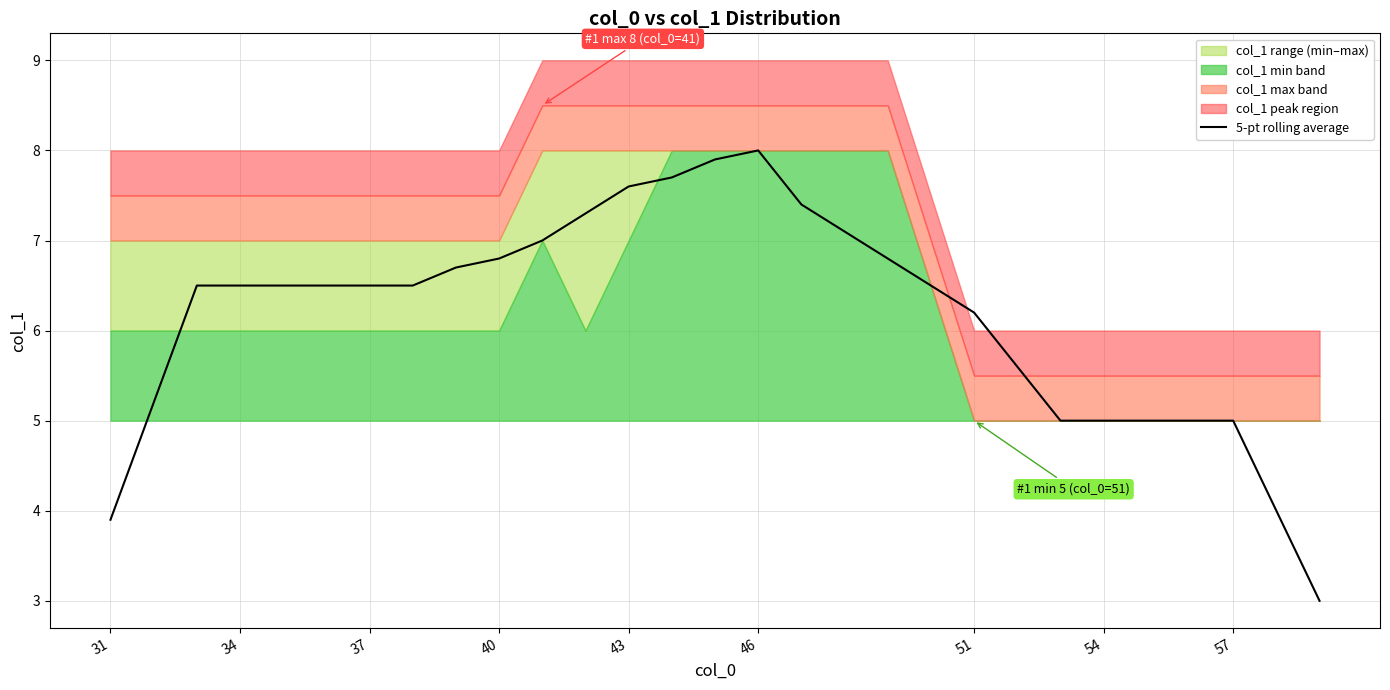

Reading right to left, extract all data points from this chart.

3.0	4.0	5.0	5.0	5.0	5.0	5.0	5.6	6.2	6.8	7.4	8.0	7.9	7.7	7.6	7.3	7.0	6.8	6.7	6.5	6.5	6.5	6.5	6.5	6.5	5.2	3.9